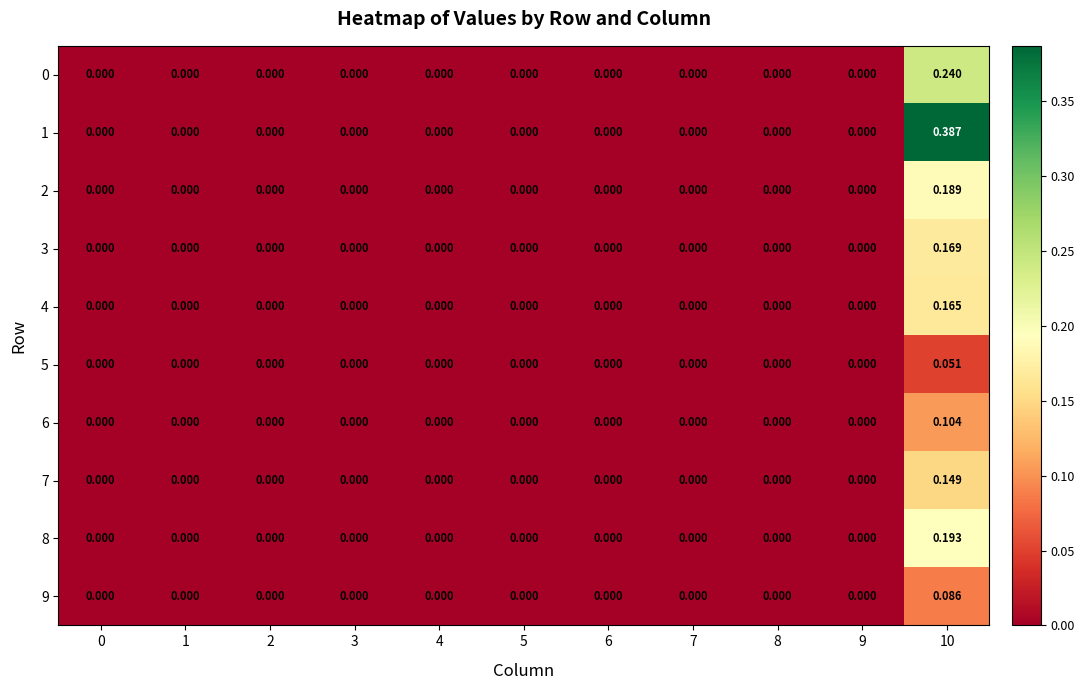

How many positive values does the 3 series have?

1